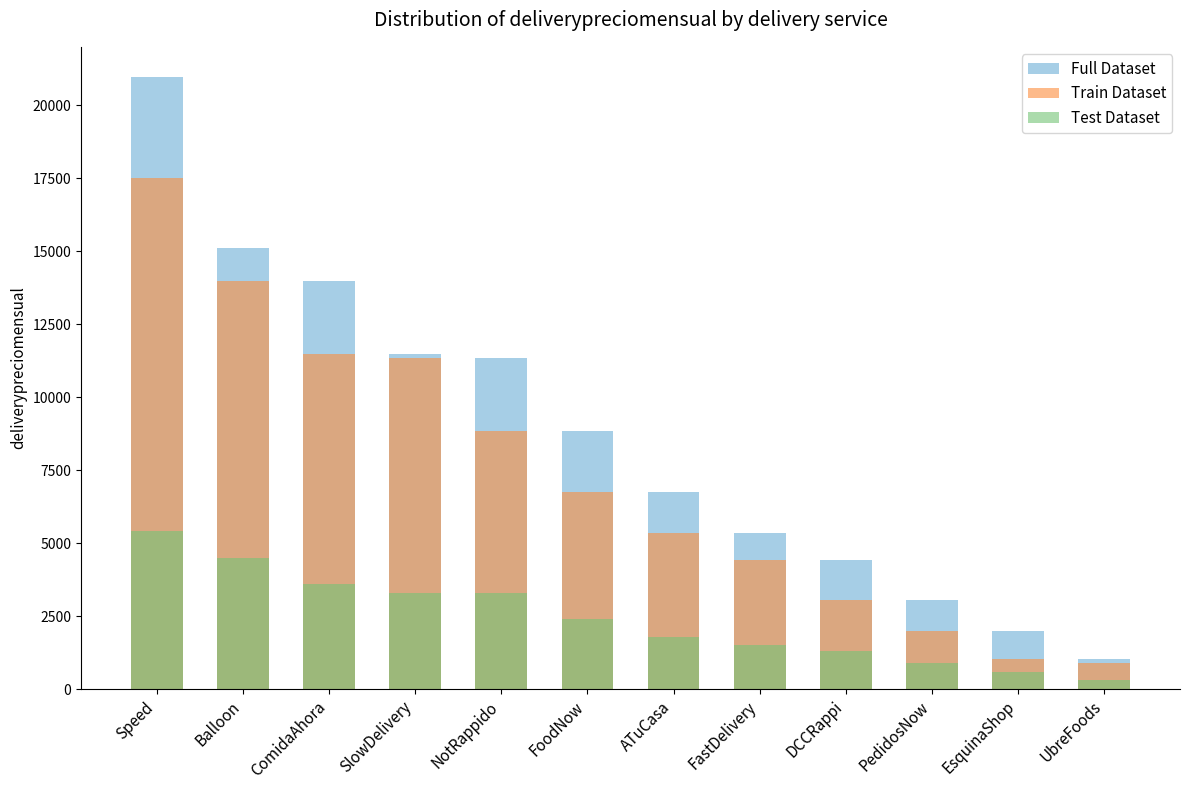

Is the value of Test Dataset at SlowDelivery greater than the value of Train Dataset at ComidaAhora?

No